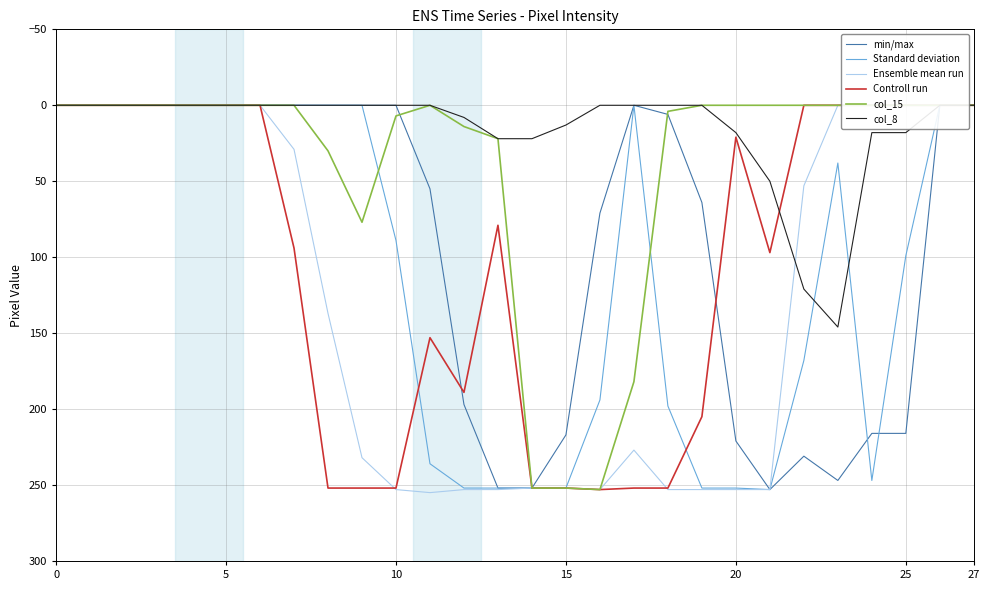

Is it true that col_15 equals 6 at 18?

False